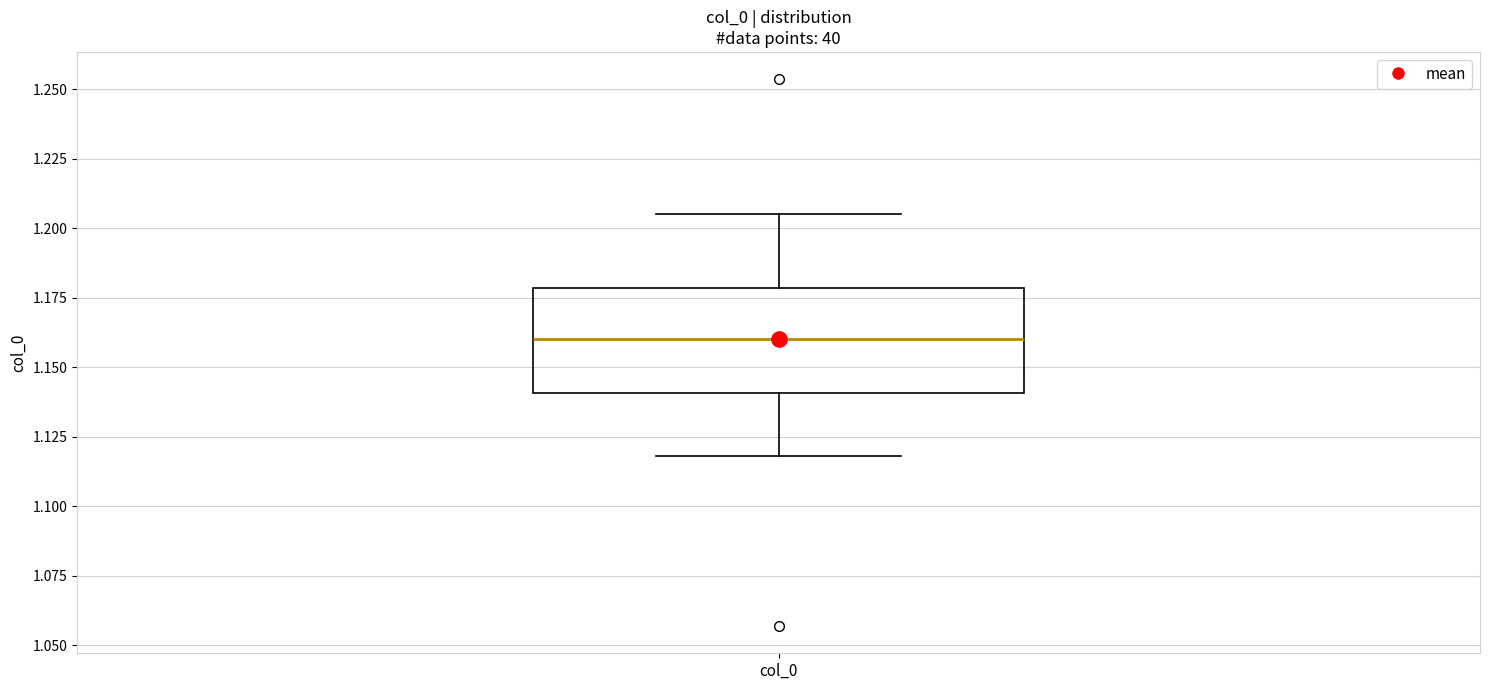

Read this box plot against the y-axis: the position of the median line, the range covered by the box, and the ends of both whiskers. The values are not printed on the chart, so give them approximately, as read against the axis.

median 1.160, box 1.140 to 1.180, whiskers 1.120 to 1.205